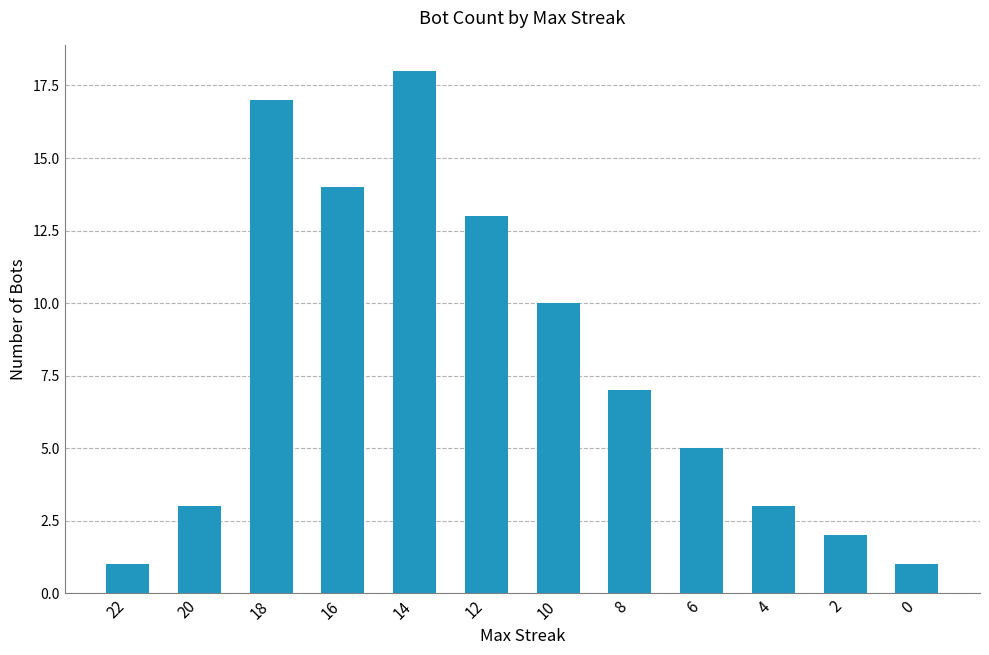

What is the greatest value displayed?

18